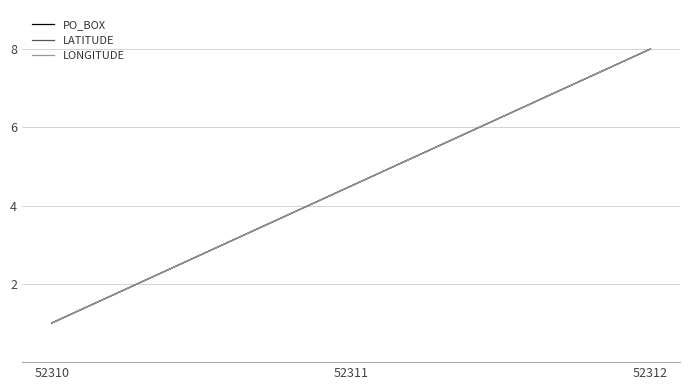

At which category does the chart reach its peak across all series?

52312